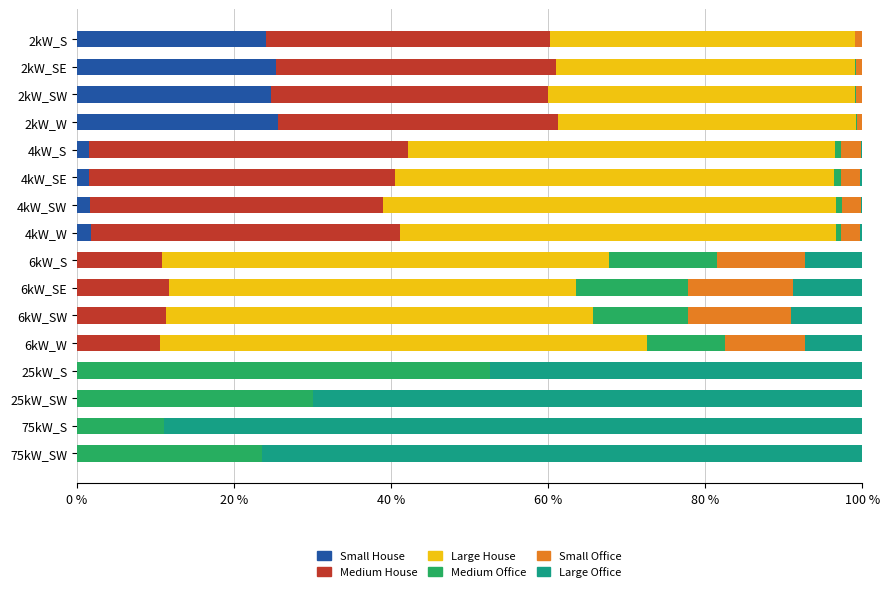

What is the highest value of the Small House series?

25.6